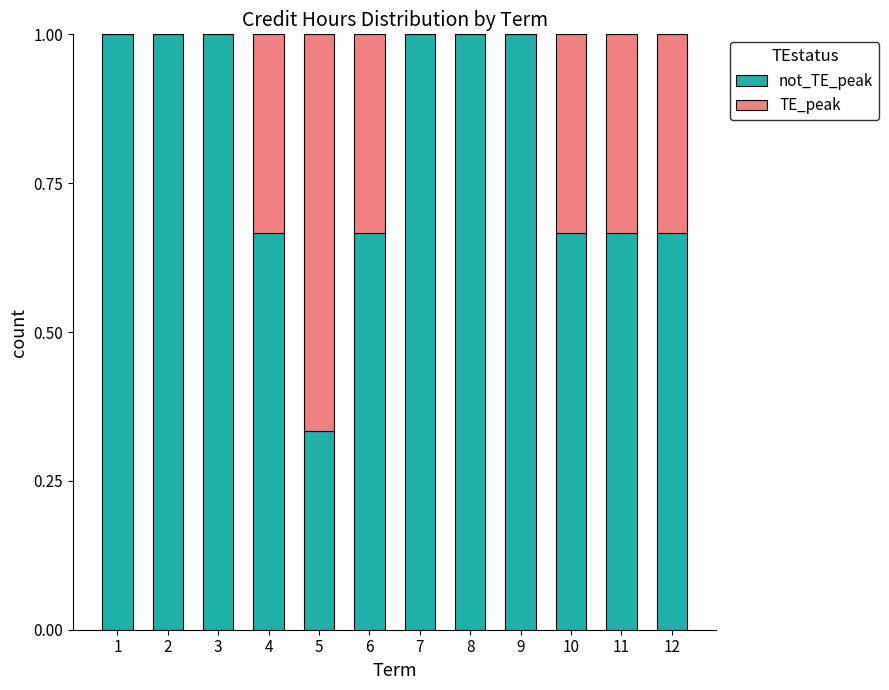

What is the total value across all series at 10?

1.0